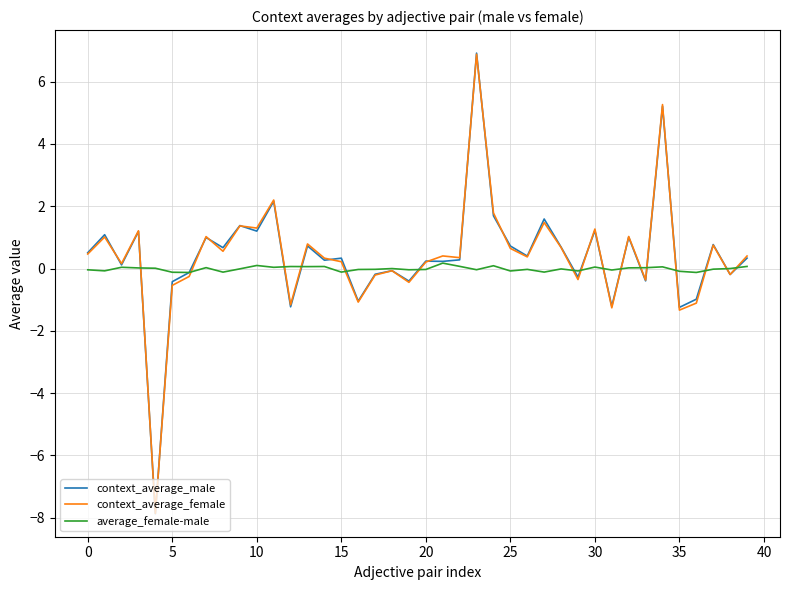

Which series has the largest range (max minus min)?

context_average_male